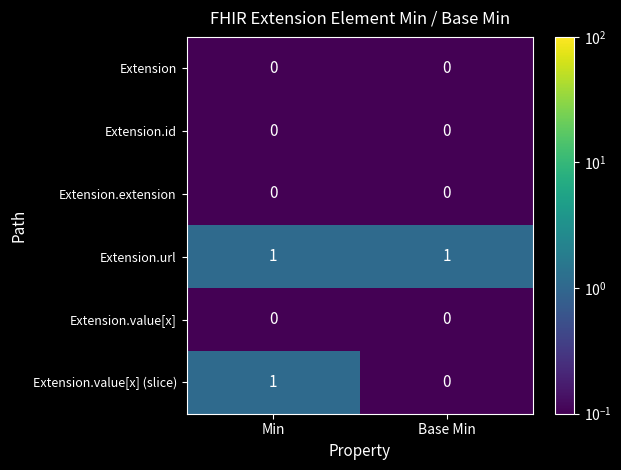

How many series are shown in this chart?

6